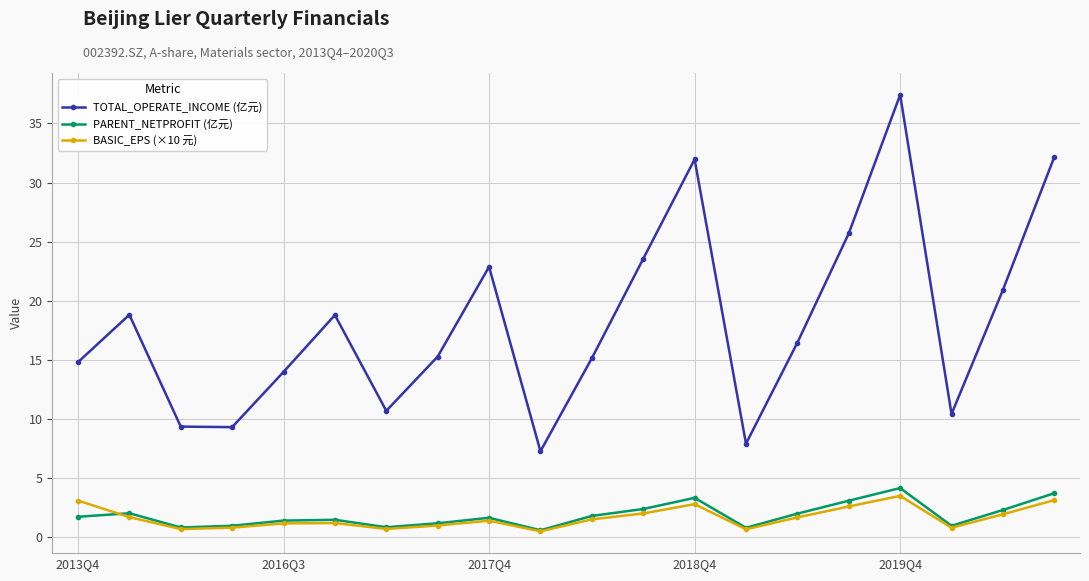

How many interior local peaks does the TOTAL_OPERATE_INCOME (亿元) series have?

5